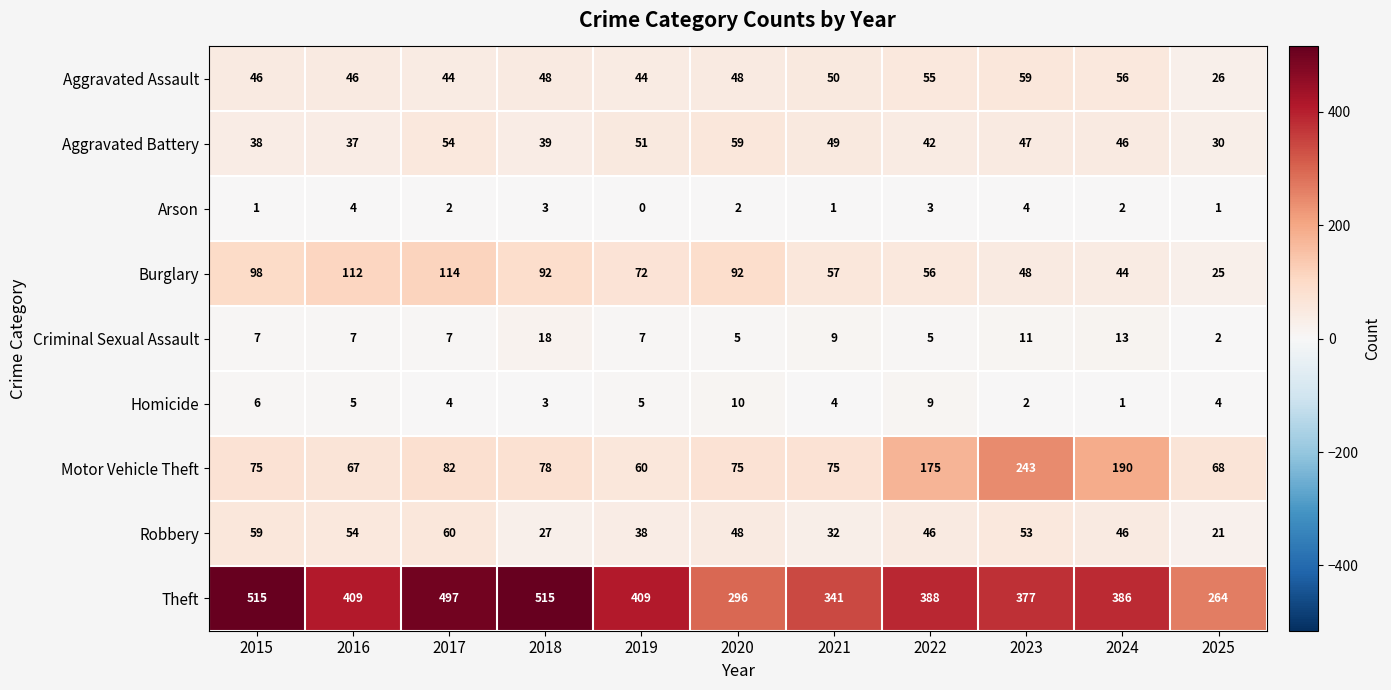

What is the difference between the second highest and second lowest values in the Aggravated Battery series?

17